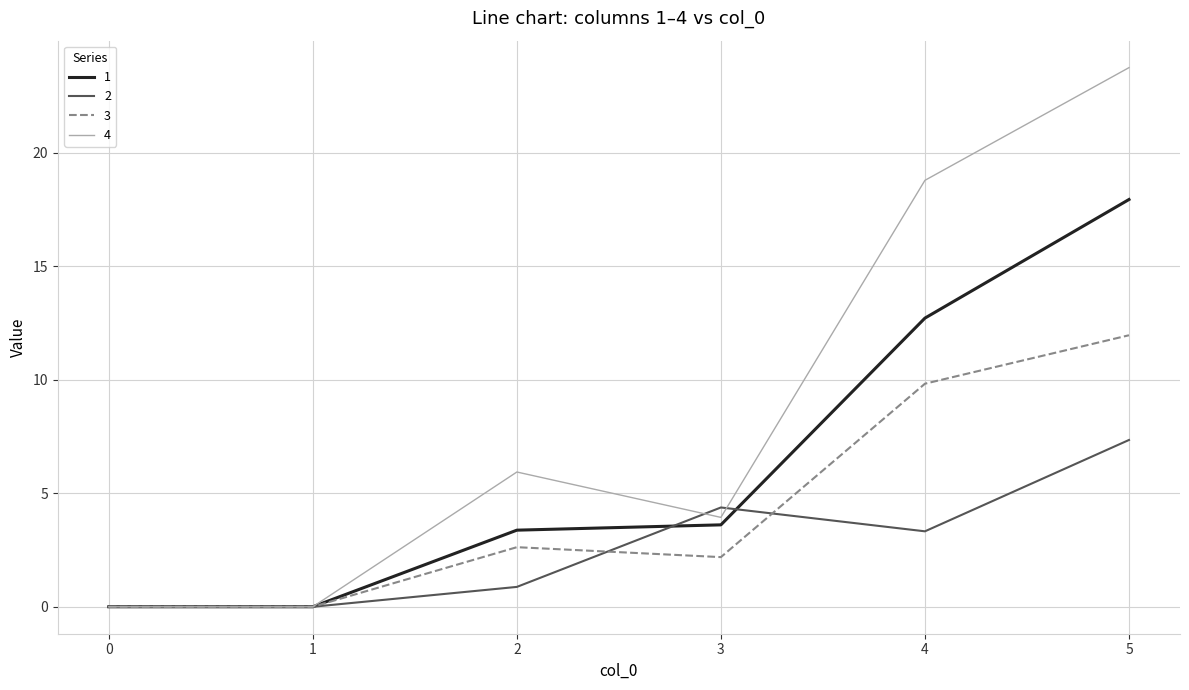

Where does the 1 series first go above 3?

2